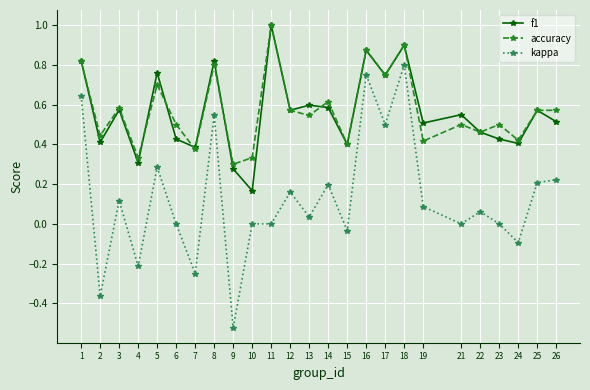

What is the total value across all series at 19?

1.0